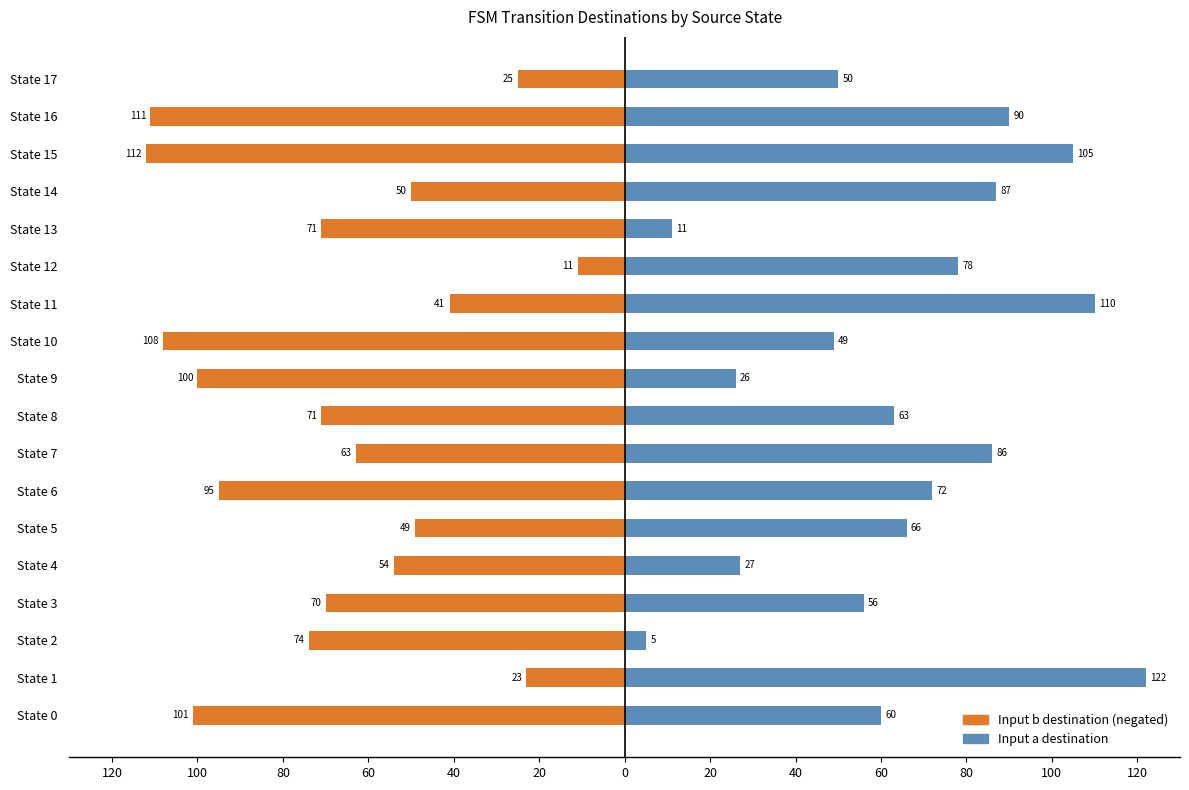

How many values in the Input b (destination state, negated) series are below -70?

9